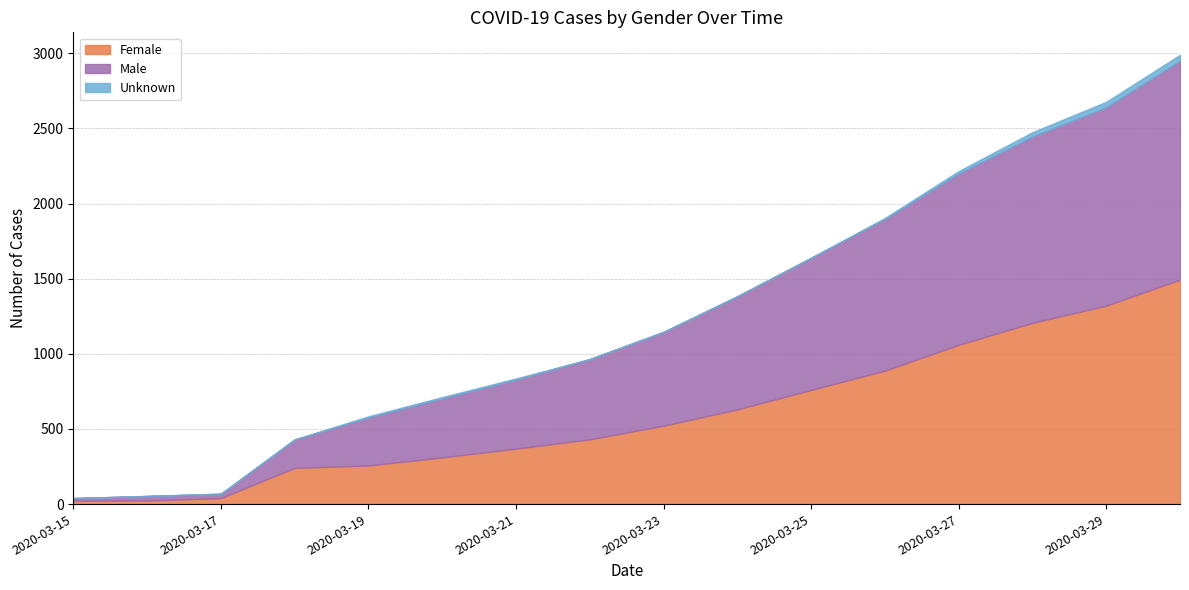

What is the difference between the highest and lowest values at 2020-03-22?

534